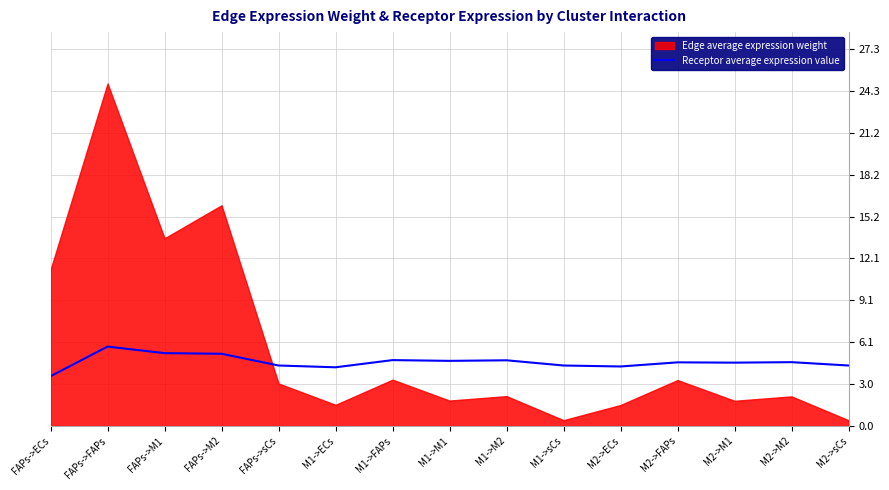

Is it true that Receptor average expression value equals 3.2 at M2->M1?

False